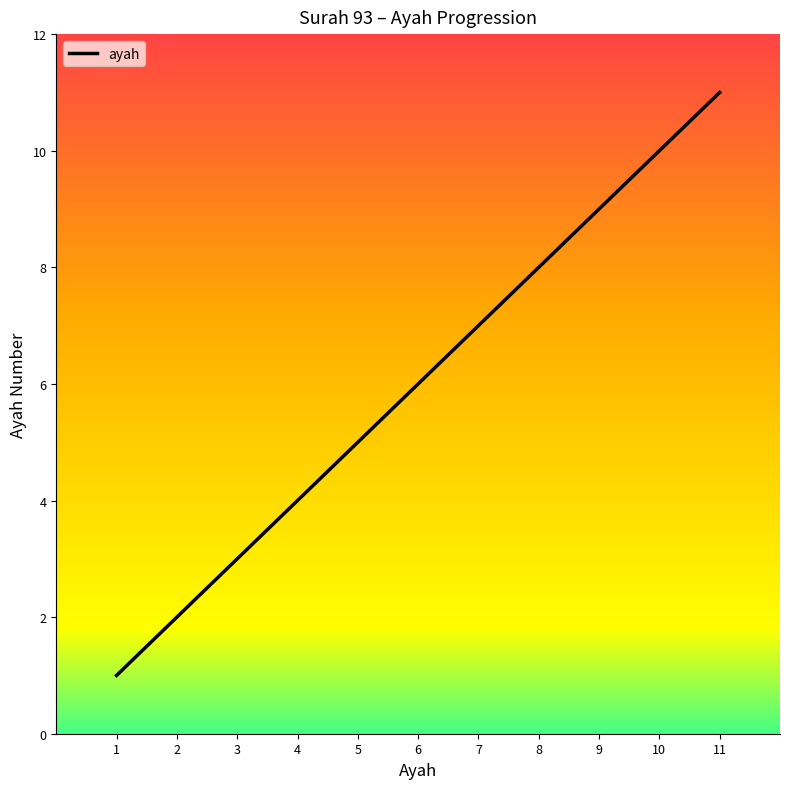

What is the difference between the values at 1 and 8?

7